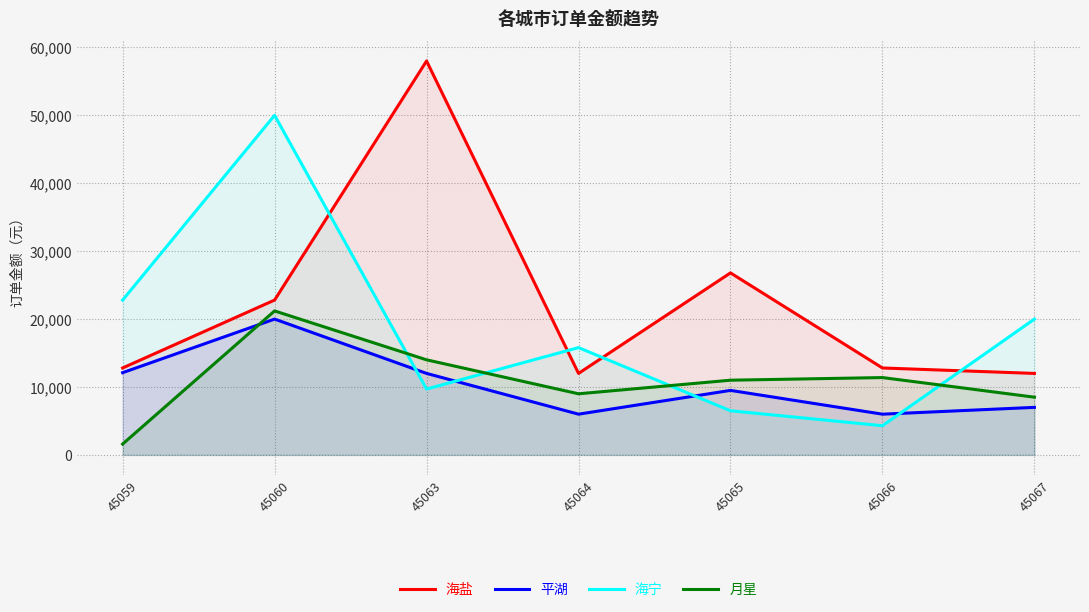

The value of 海宁 at 45063 is 5430. True or false?

False